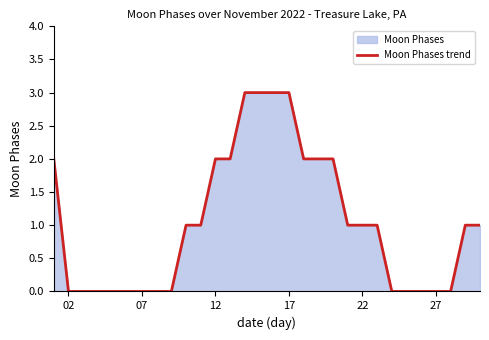

What is the sum of all values?

31